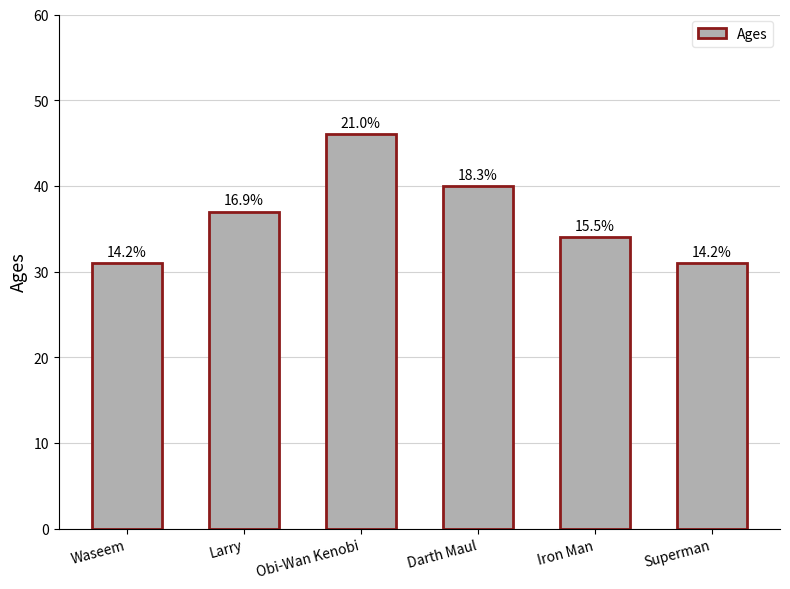

Reading left to right, transcribe all the data shown in this chart.

Waseem=31	Larry=37	Obi-Wan Kenobi=46	Darth Maul=40	Iron Man=34	Superman=31